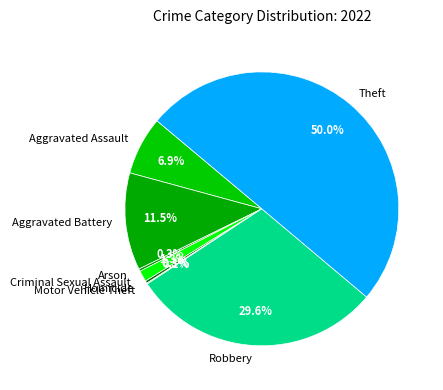

Is the sum of Theft and Aggravated Battery greater than half?

Yes